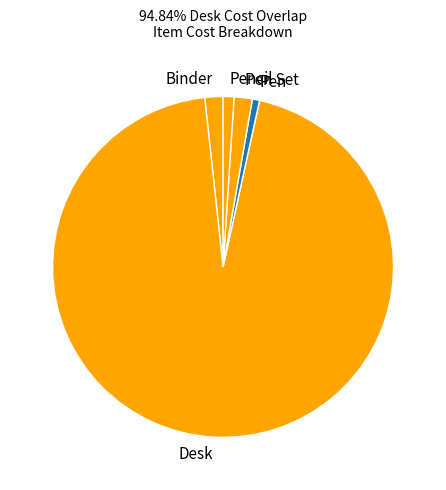

Is it true that Pen Set is 2% of the pie?

True